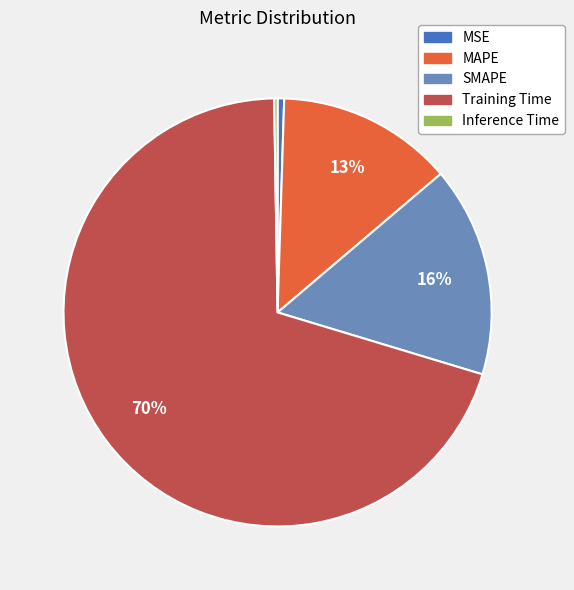

Is it true that Training Time is 70% of the pie?

True